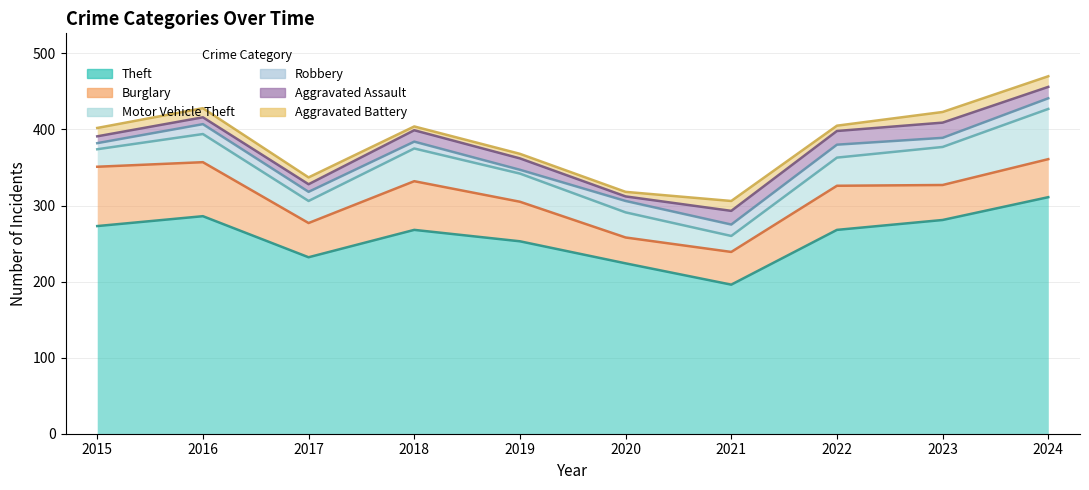

Does the chart have visible grid lines?

Yes